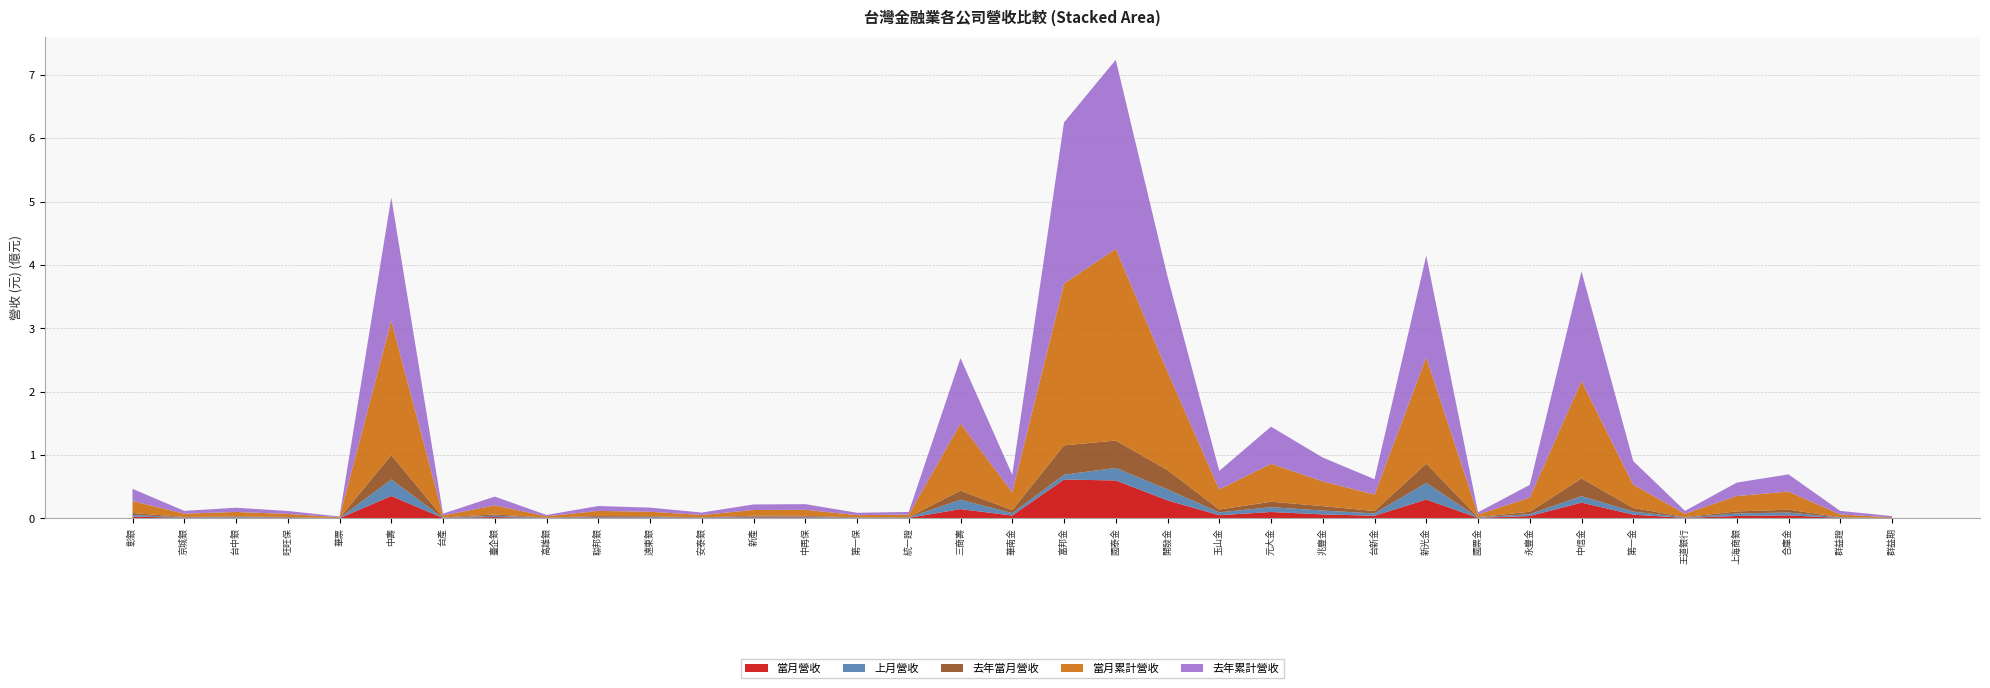

Reading left to right, transcribe all the data shown in this chart.

當月營收: 2815768	751824	1019598	751462	184132	35215104	495781	2085429	300800	1373497	1029396	530876	1498916	1406670	497333	710234	14559118	4408222	61197268	59755339	28277557	4918020	9976930	6159532	4079738	29634044	833472	3656539	24794809	5782257	703541	3706201	4578114	758186	150025
上月營收: 2579942	668820	965811	671858	157300	26074082	424937	2037624	348822	1043028	1099020	564437	1259768	1262221	480568	619693	14784677	3798340	7598999	19864804	17449088	4451563	7603175	6119299	3707208	26334500	656463	2886160	10267443	4838619	669263	3941080	4617391	606609	143809
去年當月營收: 2965942	720373	1043541	750772	165149	38367485	433118	2115750	315239	1331482	1135709	457240	1352289	1197911	536688	537196	14284782	4656802	46317490	43124017	30457731	4524451	8642561	6949192	3694248	30435821	404149	3833911	27956919	5666509	683237	3254896	4367732	539869	176769
當月累計營收: 18814502	5146105	7025147	4741986	1199512	212204815	3064072	14151012	2232920	7972305	7070203	3818801	9020509	9605355	3482742	4000947	106111867	28253447	255423369	302570824	155115251	31622998	59750112	39115749	25952762	167722097	4148599	22350390	153573647	36880540	5151856	24252455	28625267	4188877	1097415
去年累計營收: 19377770	4472858	6660371	4680436	1161140	194554974	2933940	13926787	2110668	7713349	6560867	3724088	8775099	8876279	3795950	4187840	103110127	27619225	254314298	298337393	150405876	29351977	58691271	37565367	24278170	160602099	3486141	20049632	173073598	37137514	4555802	21201942	27146882	5573178	1947059